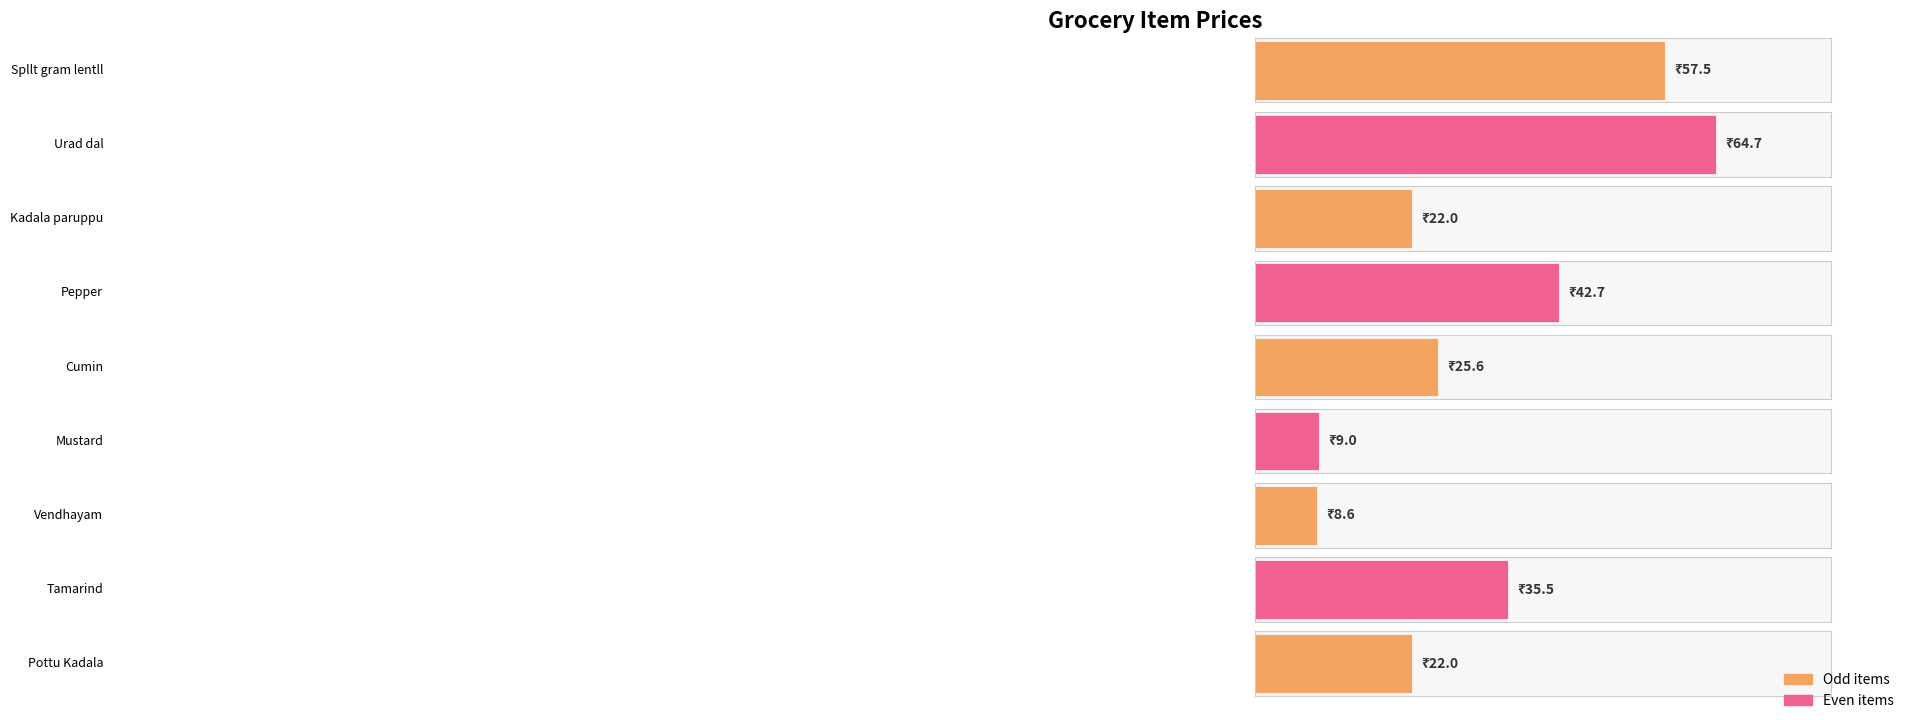

Between Pottu Kadala and Vendhayam, which is larger?

Pottu Kadala